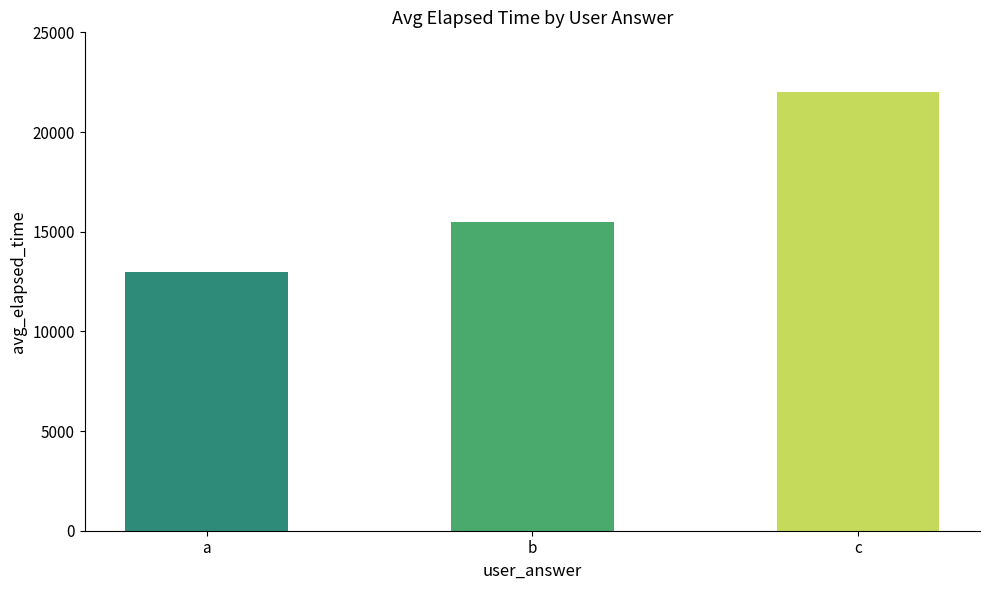

Which label corresponds to the largest value in the chart?

c